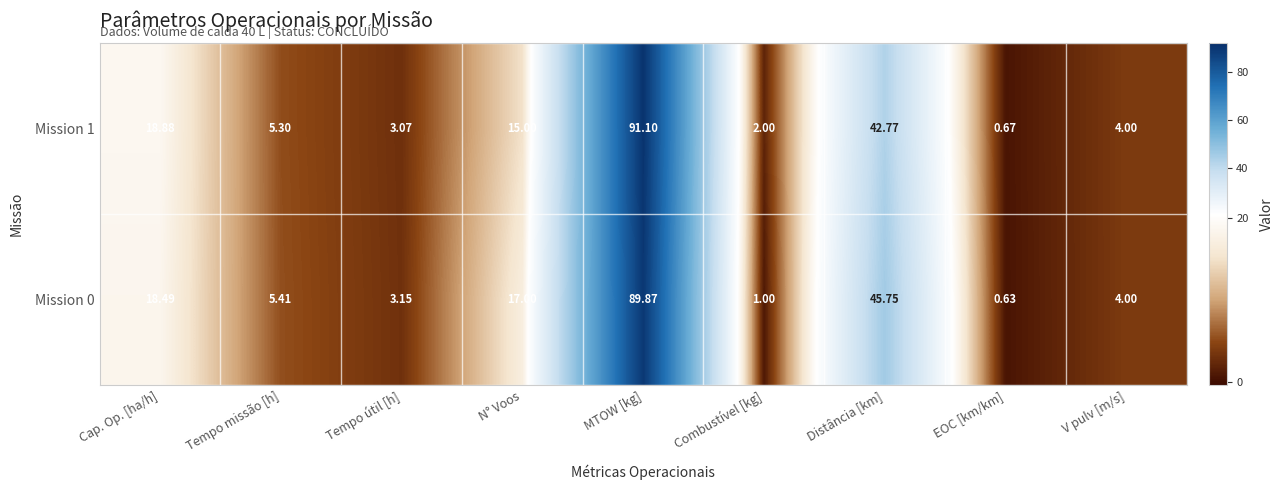

At which label is Mission 0 closest to 45?

Distância [km]